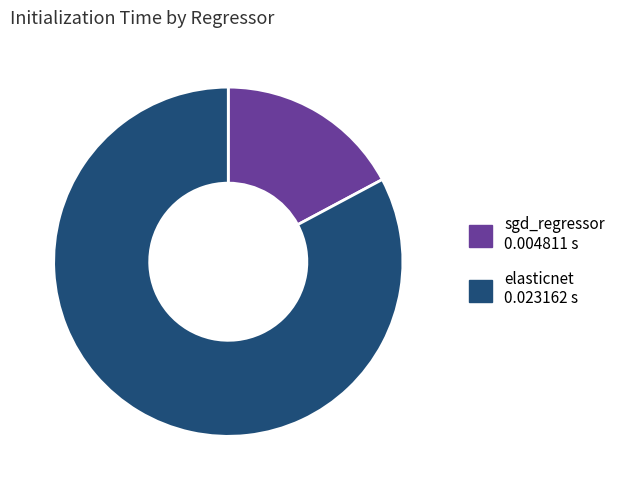

True or false: sgd_regressor 0.004811 s accounts for 17% of the total.

True